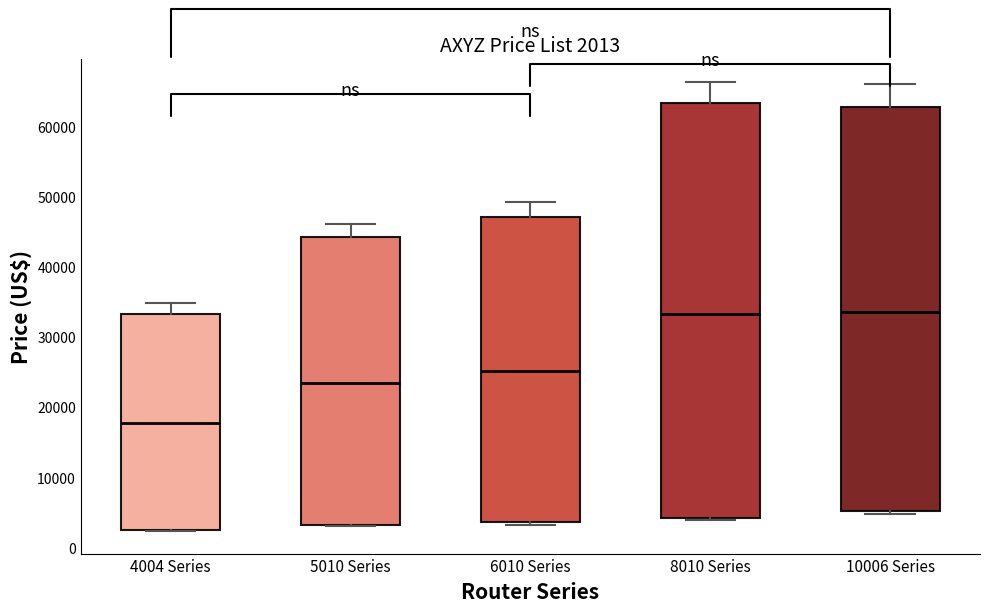

Which box is the tallest, from its lower edge to its upper edge?

8010 Series